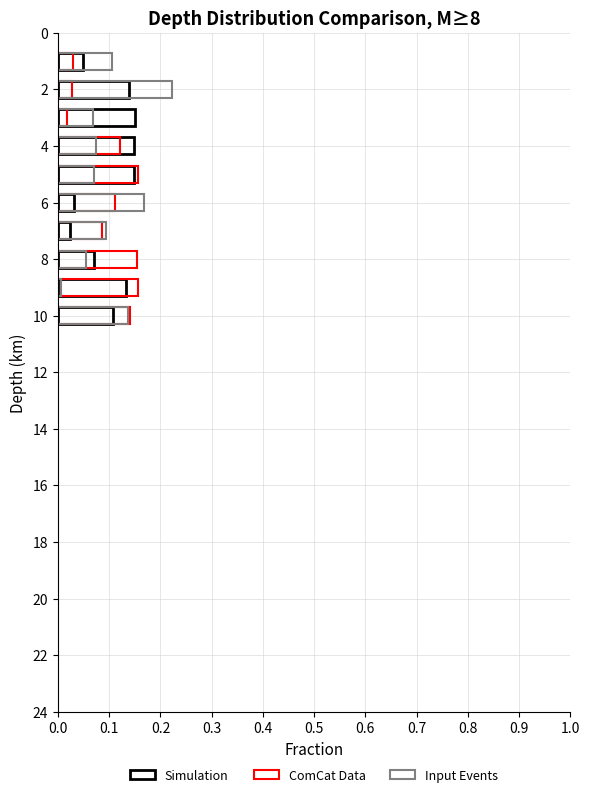

The value of Input Events at 0.3 is 0.1. True or false?

False